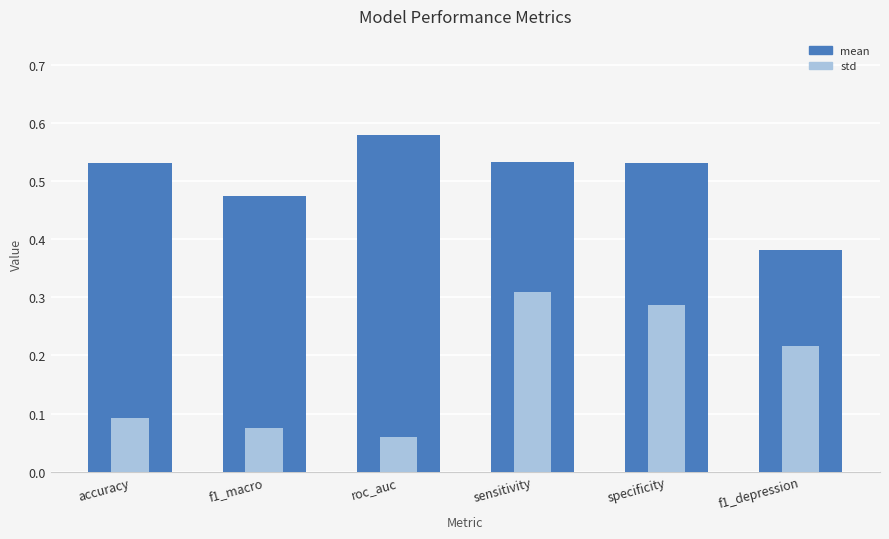

What is the sum of all std values?

1.0